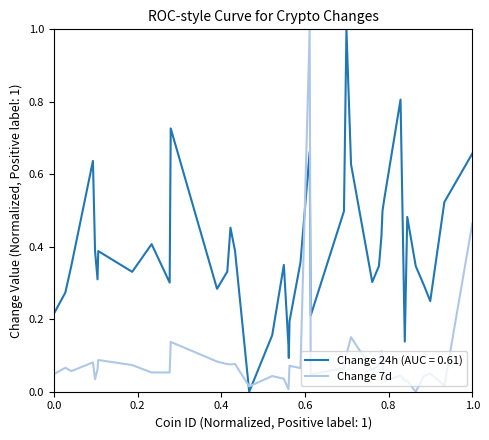

What is the difference between the maximum and minimum values in the Change 24h (AUC = 0.61) series?

1.0